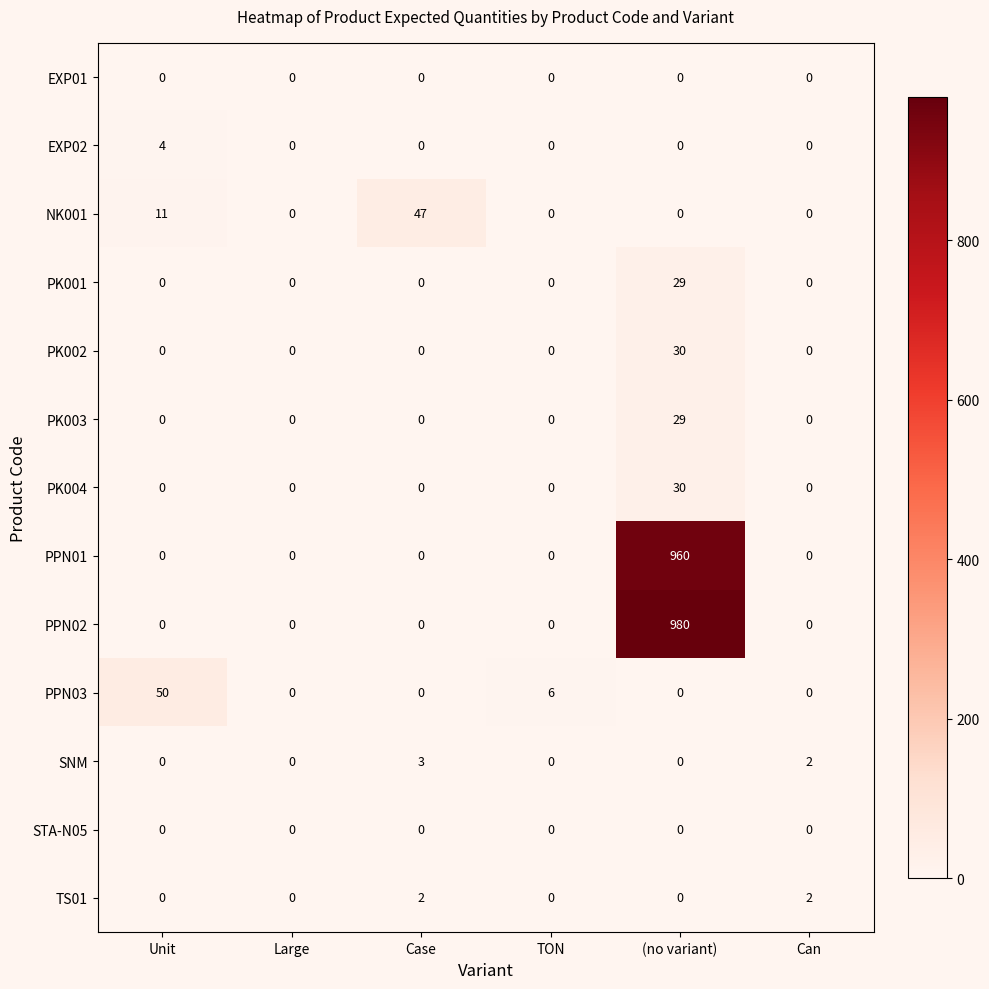

How many series are shown in this chart?

13